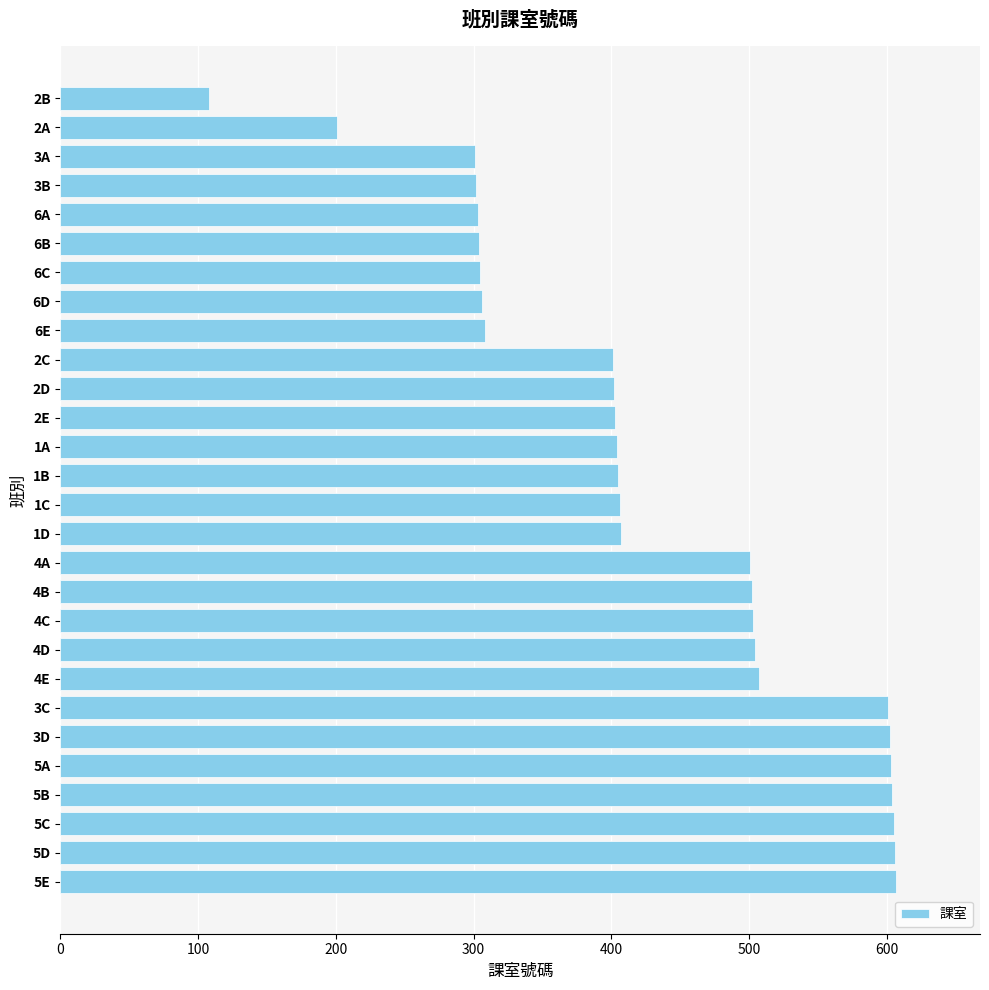

Count the number of categories in the chart.

28